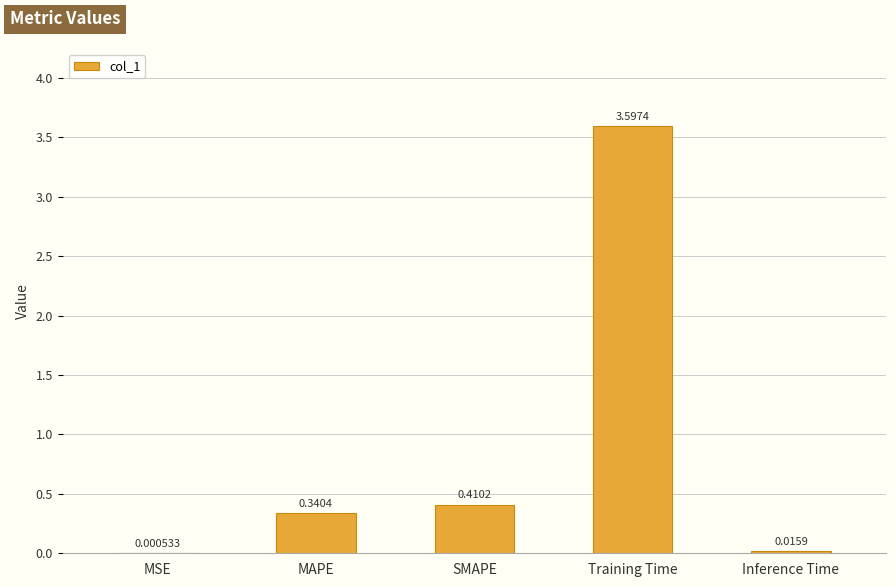

What is the difference between the values at Training Time and MSE?

3.6